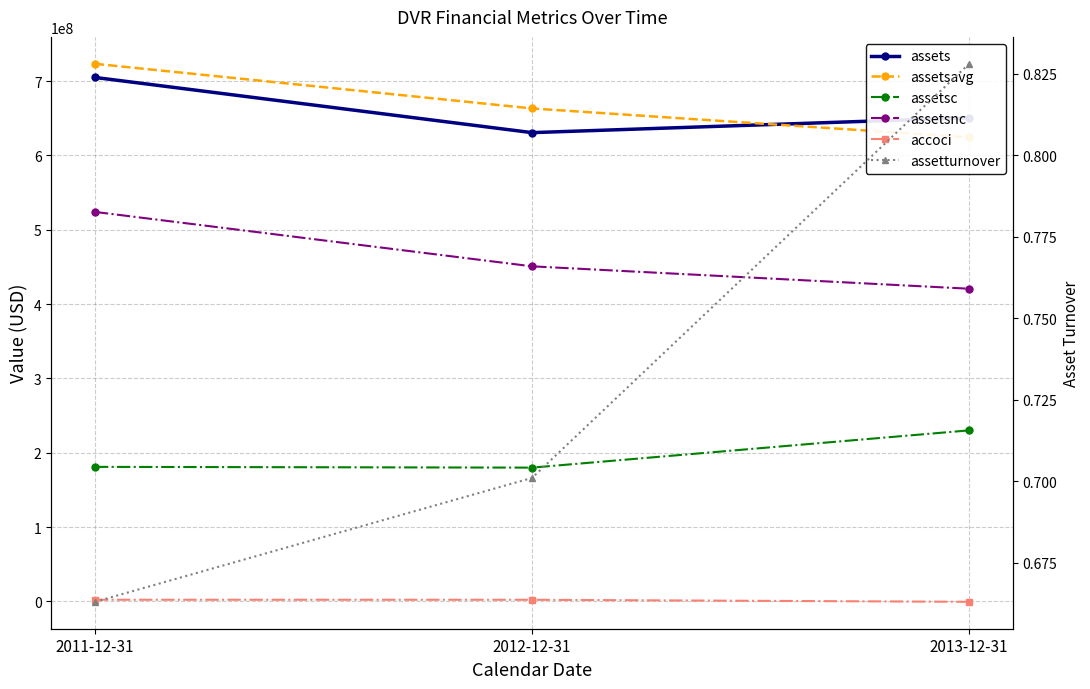

What is the sum of the assetsc values at 2011-12-31 and 2012-12-31?

360841000.0